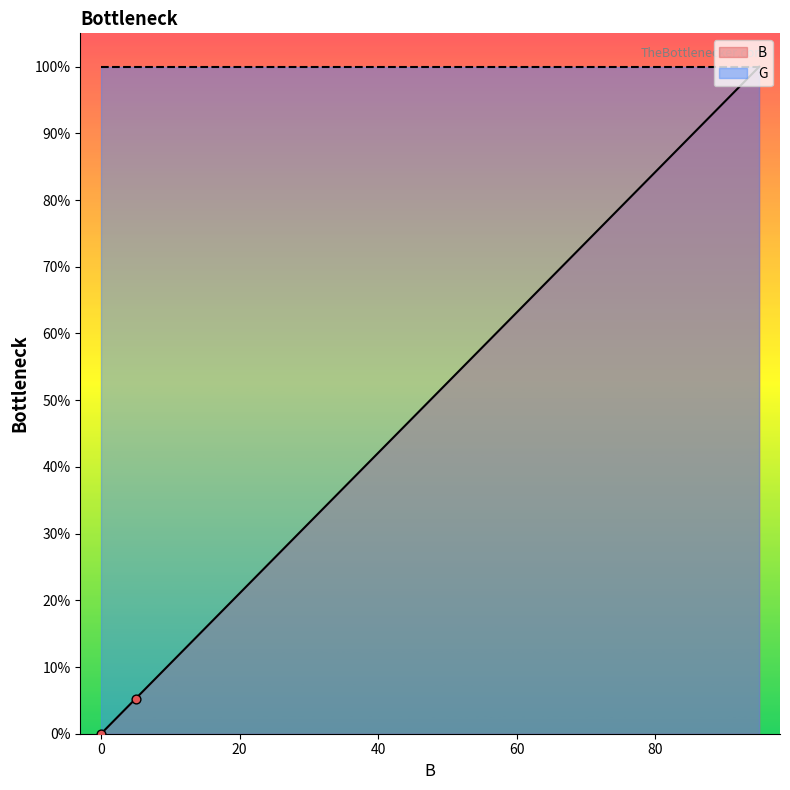

Which has a higher value, 40 or 95?

95